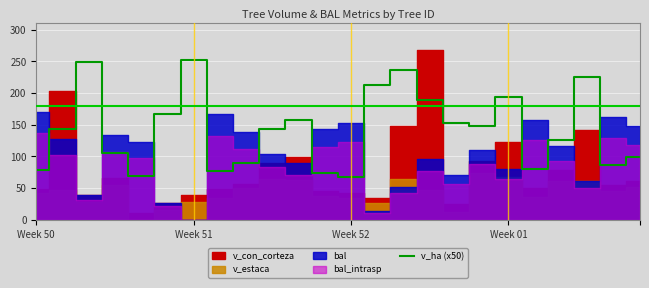

What is the sum of the values at 21 and 4?

294.5